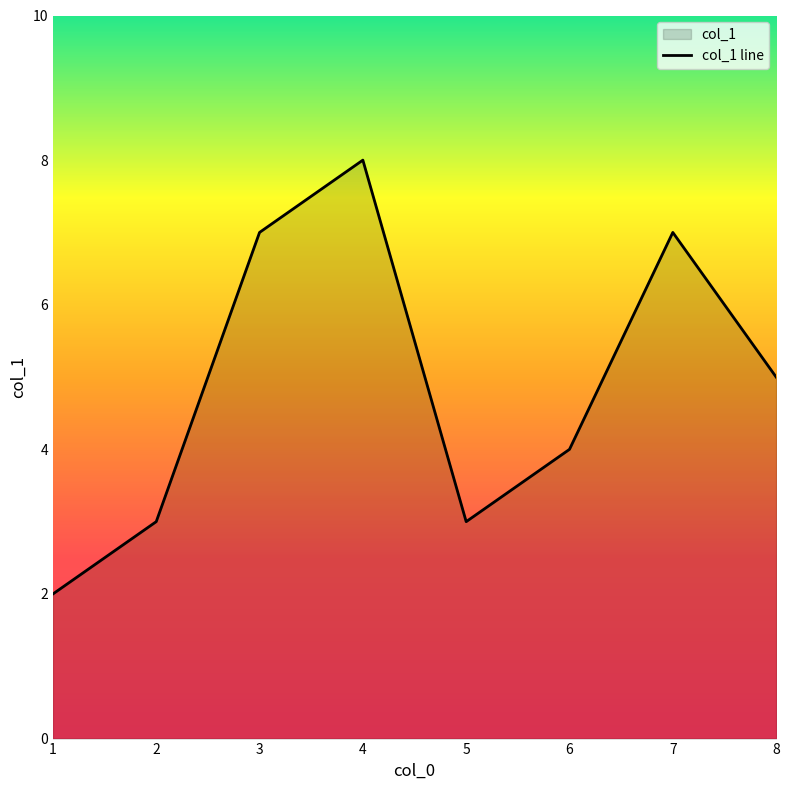

True or false: the data shows 3 at 2.

True